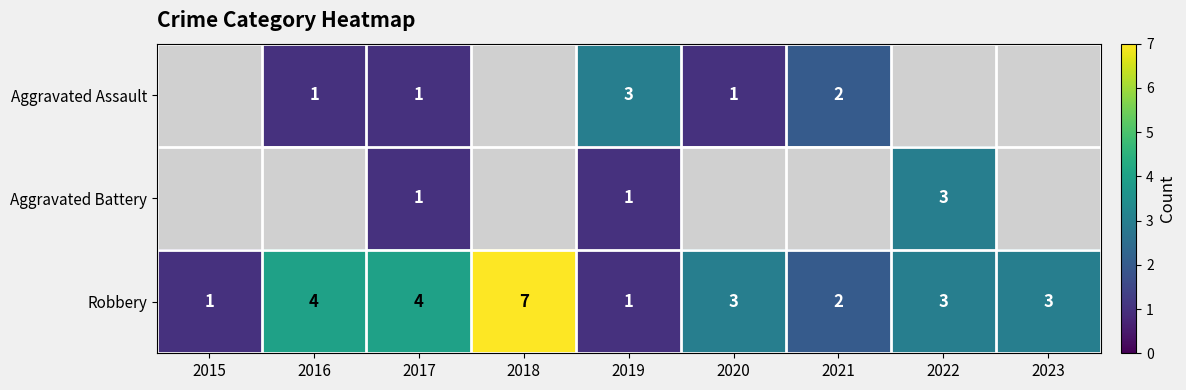

How many series are shown in this chart?

3